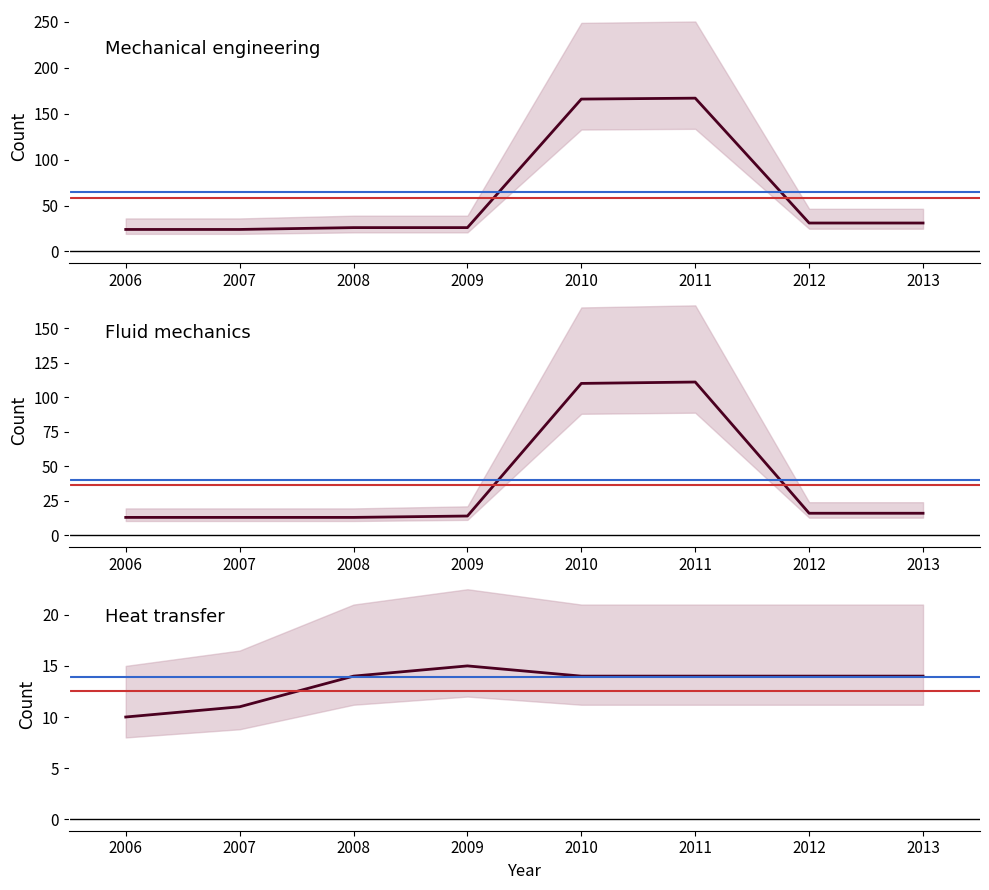

True or false: mechanical engineering and heat transfer cross at least once.

False